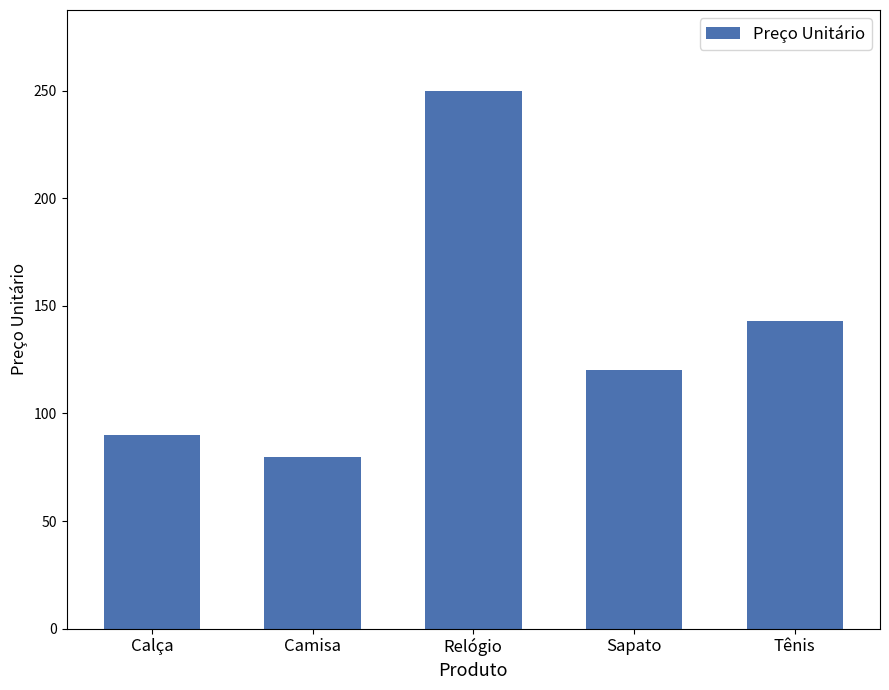

What is the approximate value at Tênis?

143.0